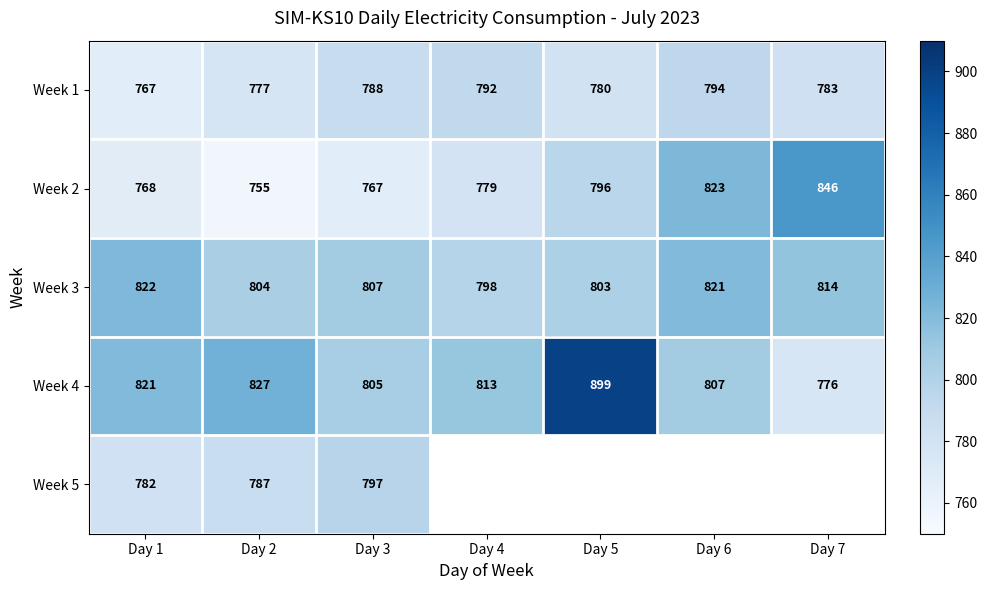

How many data points does each series have?

7